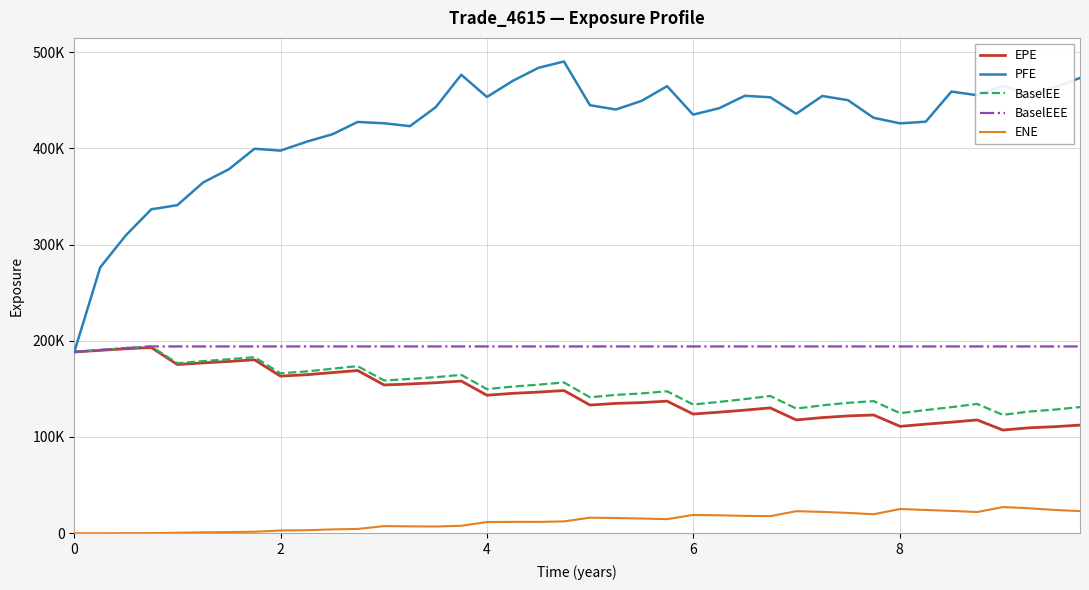

What are all the series names shown in the legend?

EPE, PFE, BaselEE, BaselEEE, ENE